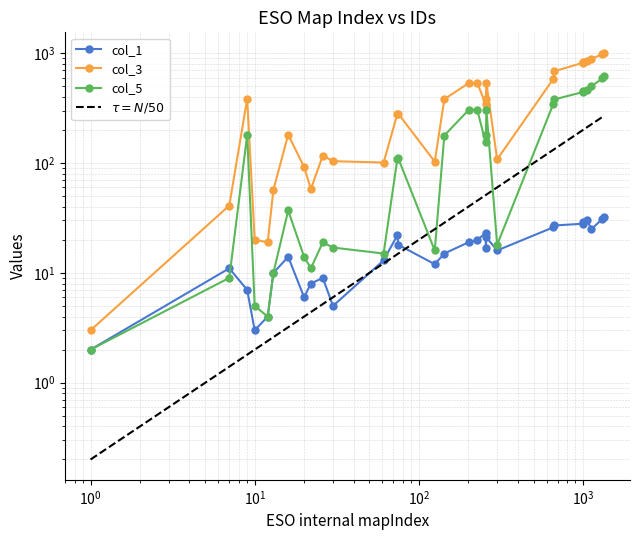

The value of col_5 at $\mathdefault{10^{3}}$ is 4. True or false?

False